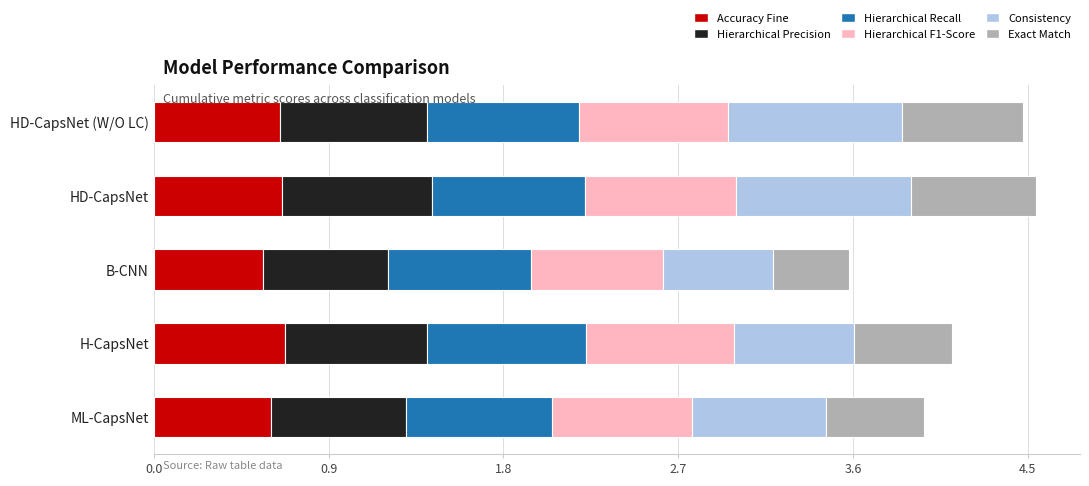

The Accuracy Fine series shows 0.7 at HD-CapsNet. True or false?

True